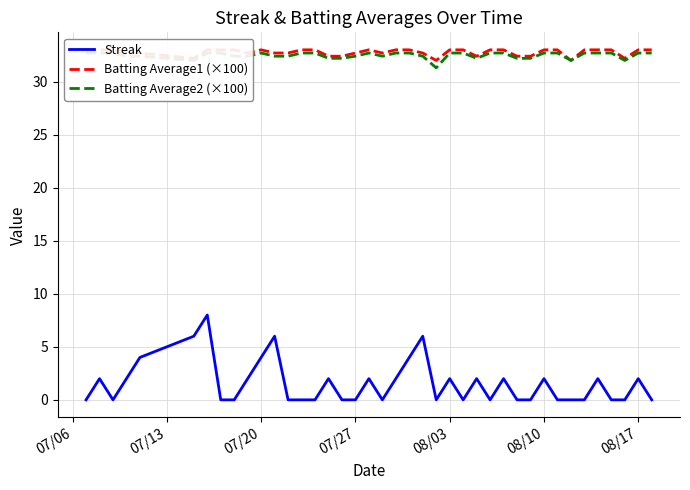

What is the difference between the maximum and minimum values in the Streak series?

8